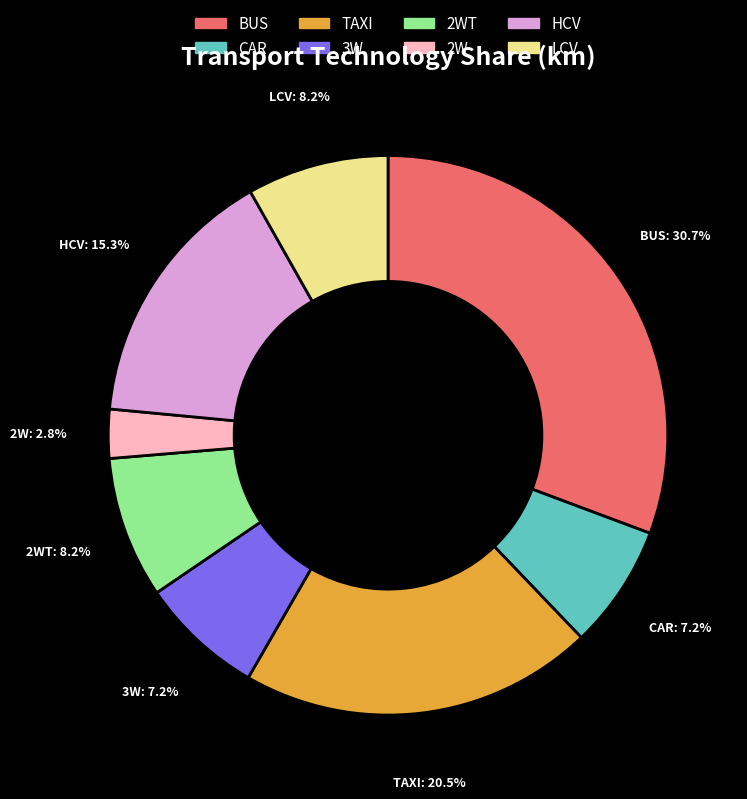

Which slice is the smallest?

2W